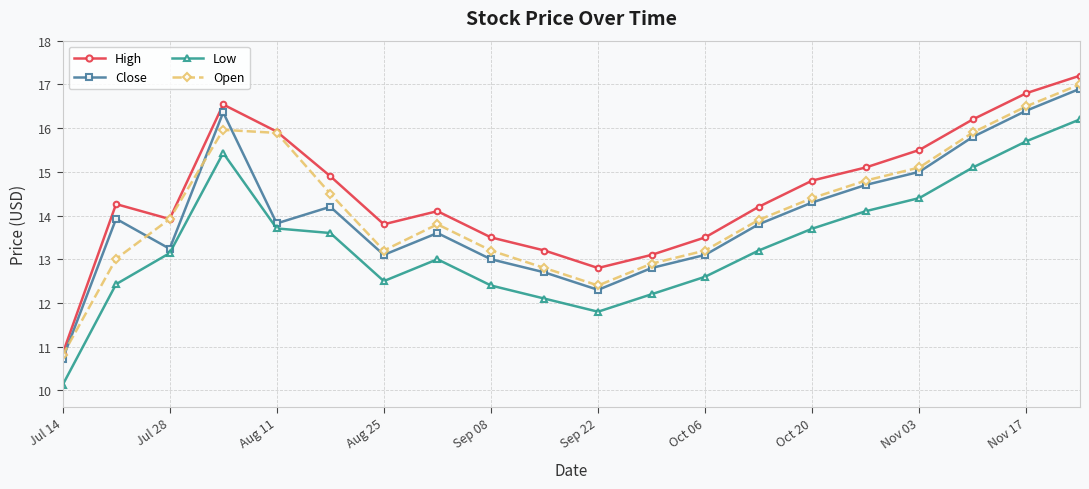

Does the chart display data point markers on the line(s)?

Yes